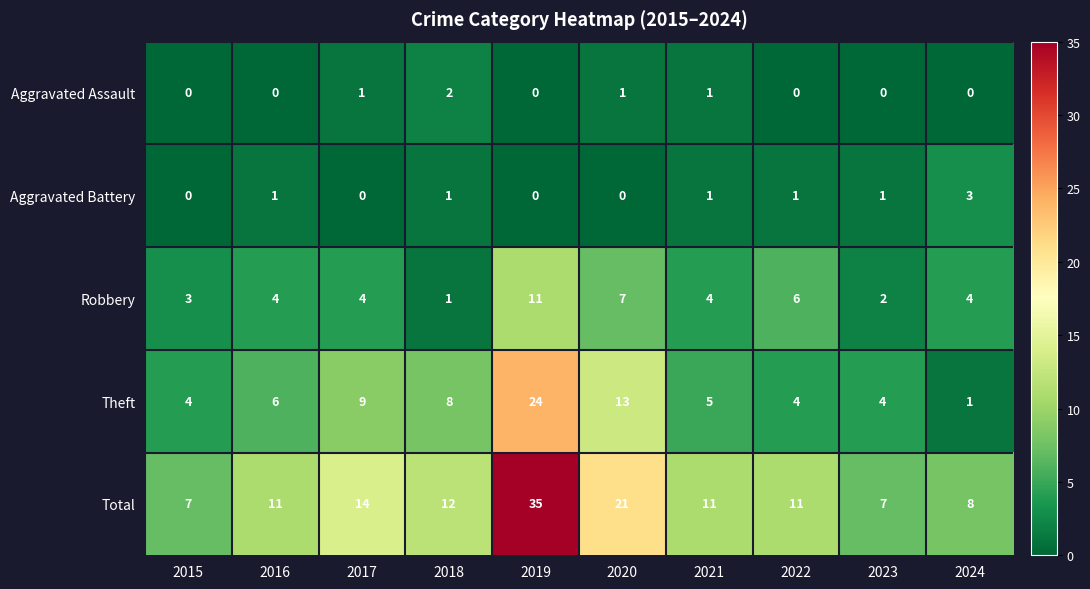

Count the Robbery values in the range 3 to 6.

6